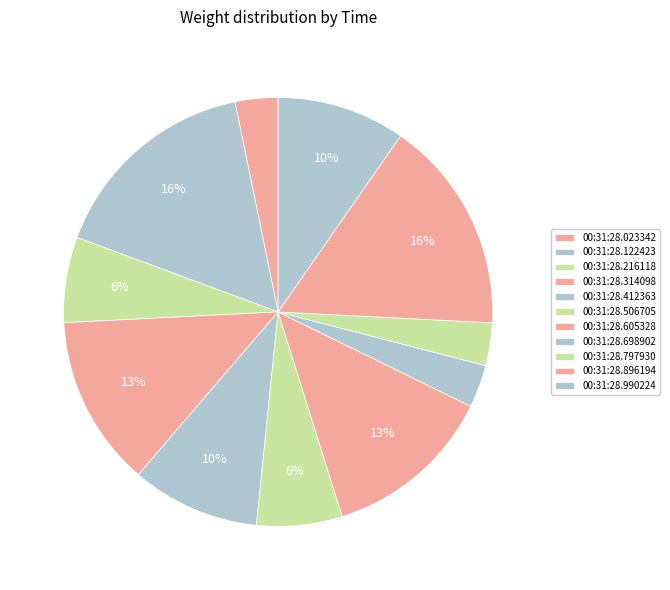

Which slice is the smallest?

00:31:28.023342